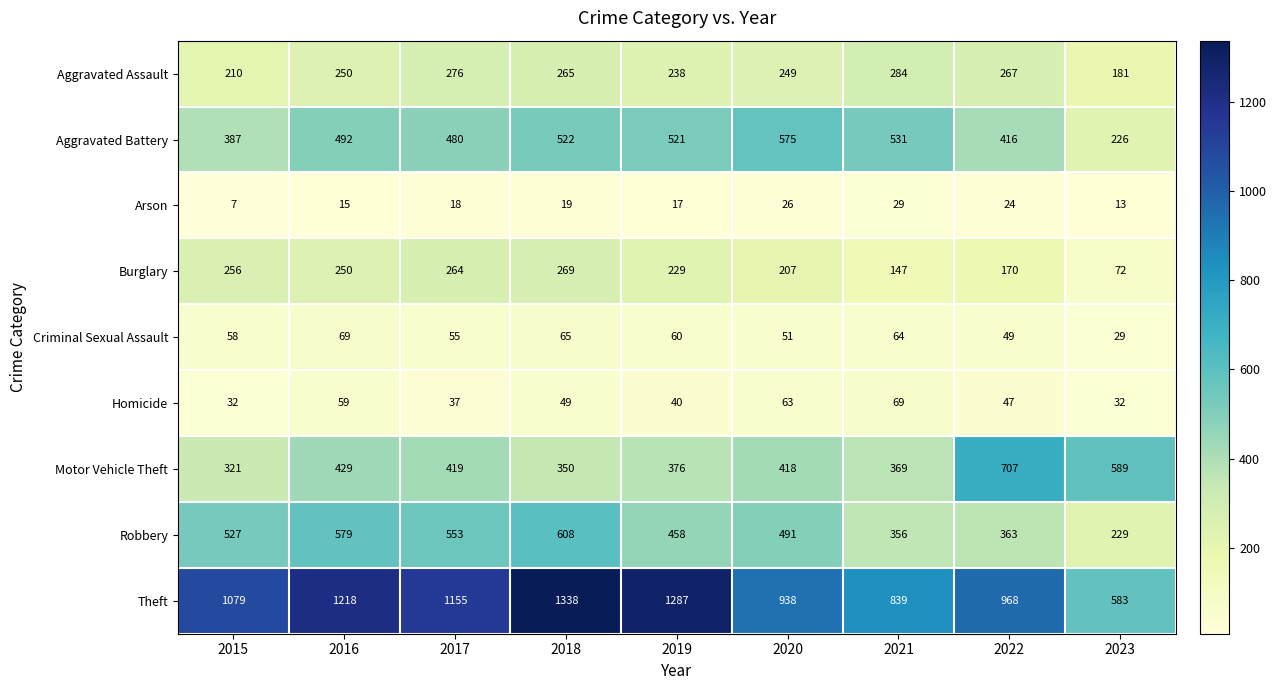

What is the sum of all Arson values?

168